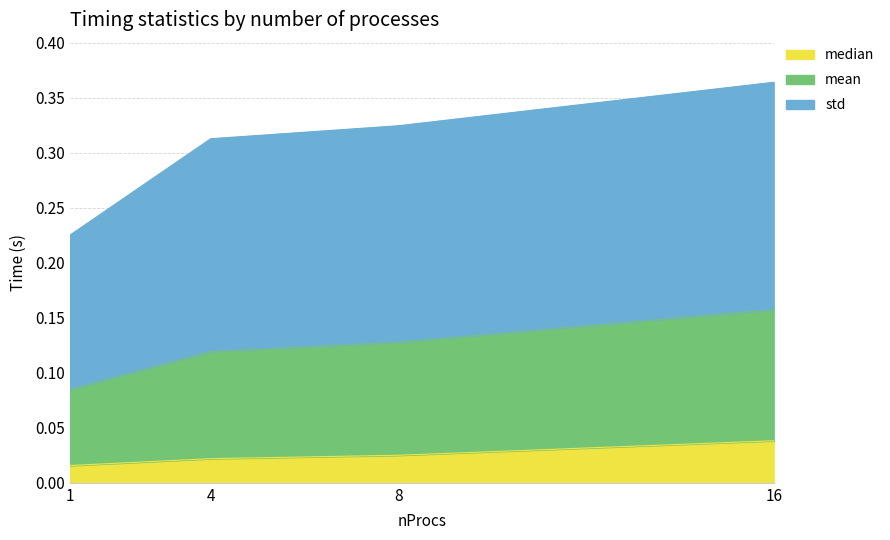

At which category is the sum across all series the highest?

16